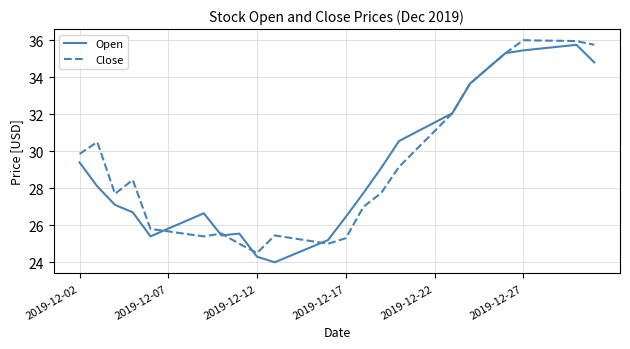

What is the highest value of the Open series?

35.8